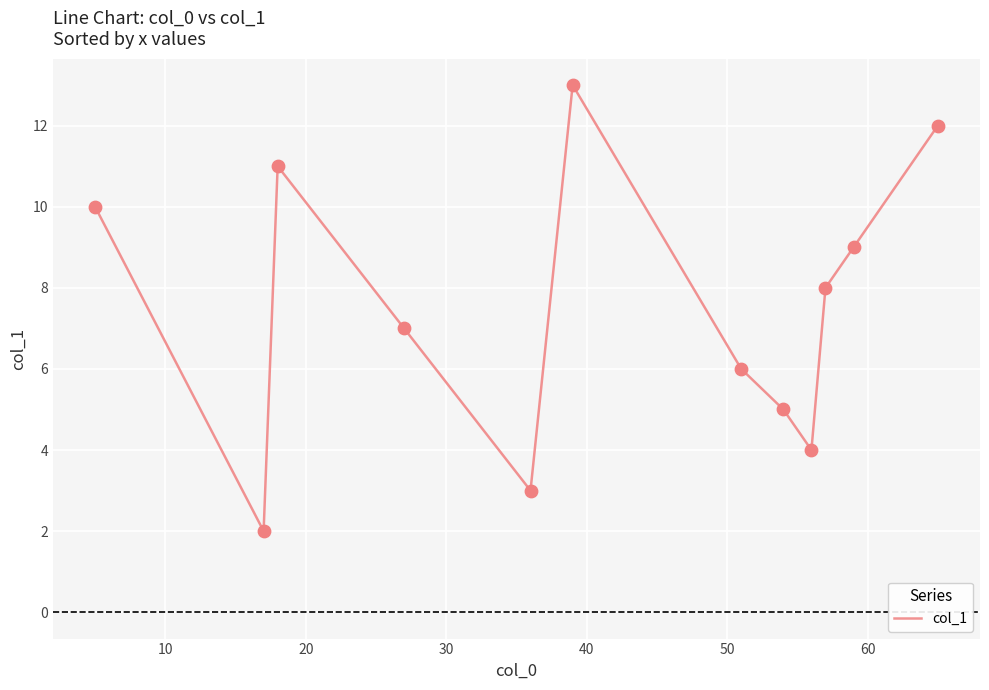

What is the smallest value displayed?

2.0